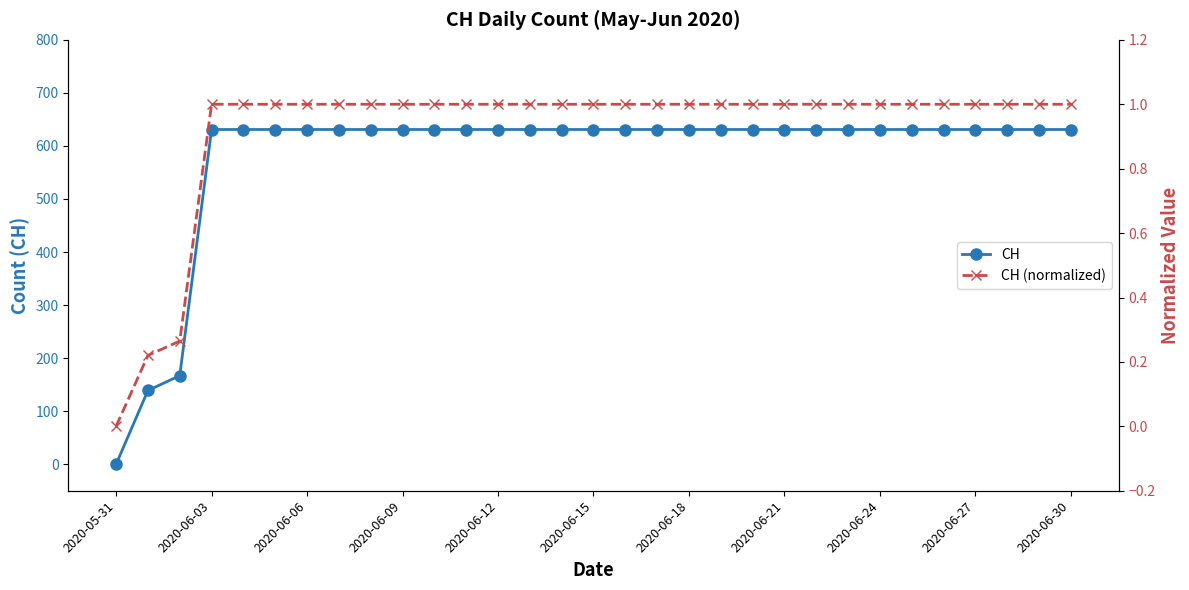

Which category has the lowest value in the CH series?

2020-05-31